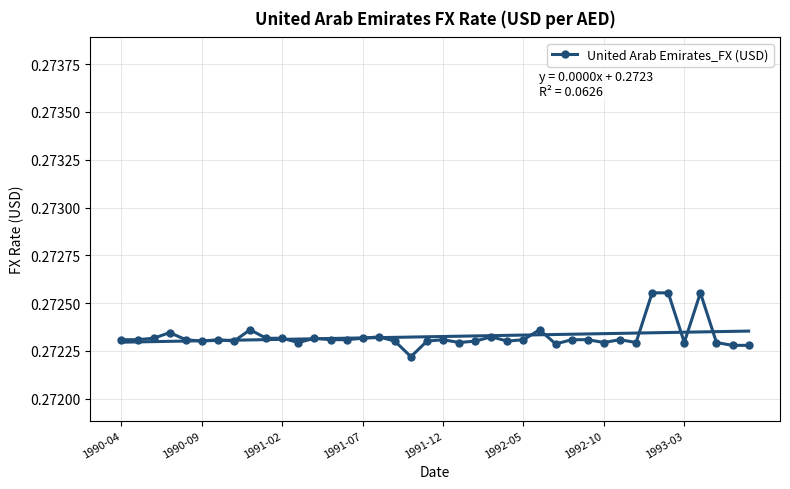

What is the value of the 24th point from the left?

0.3